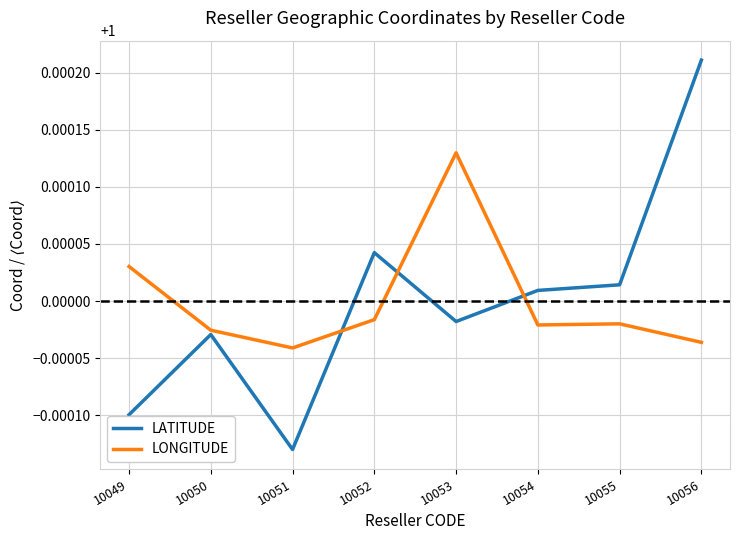

At 10052, list the series in order from largest to smallest.

LATITUDE, LONGITUDE